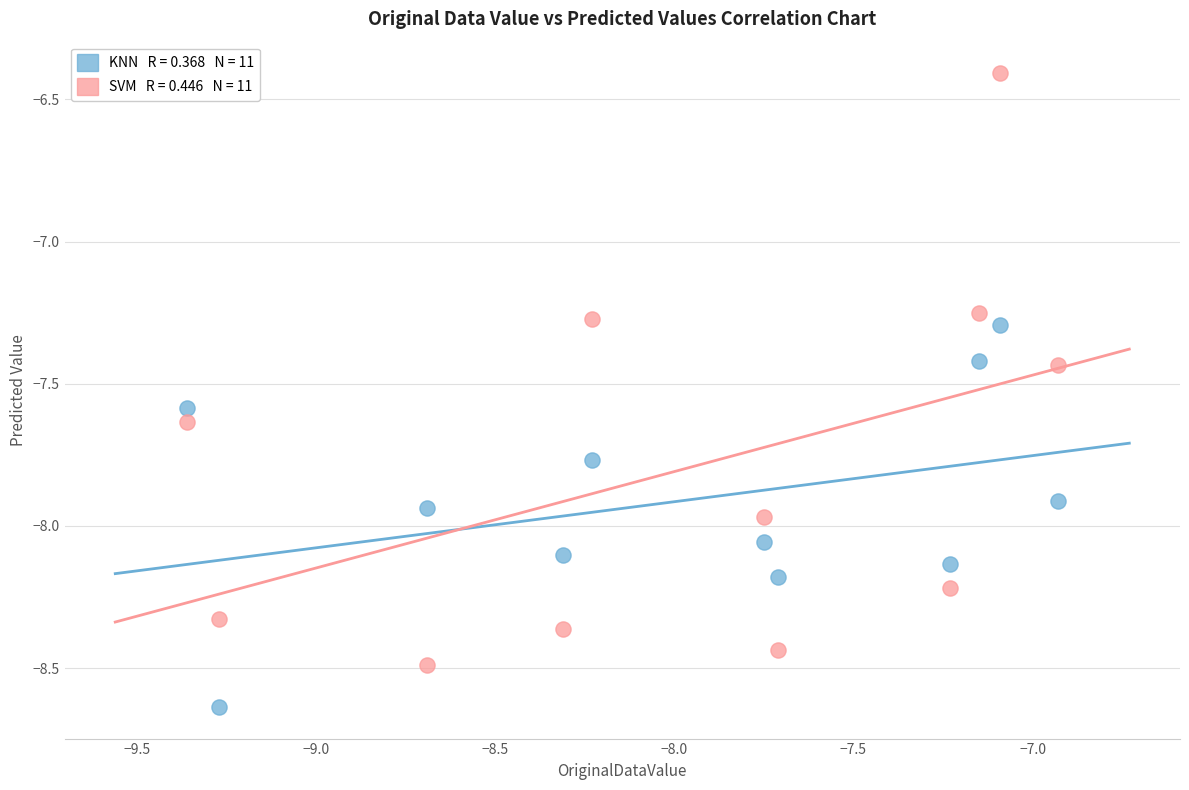

Across all data points, what is the range of X values (max minus min)?

2.4